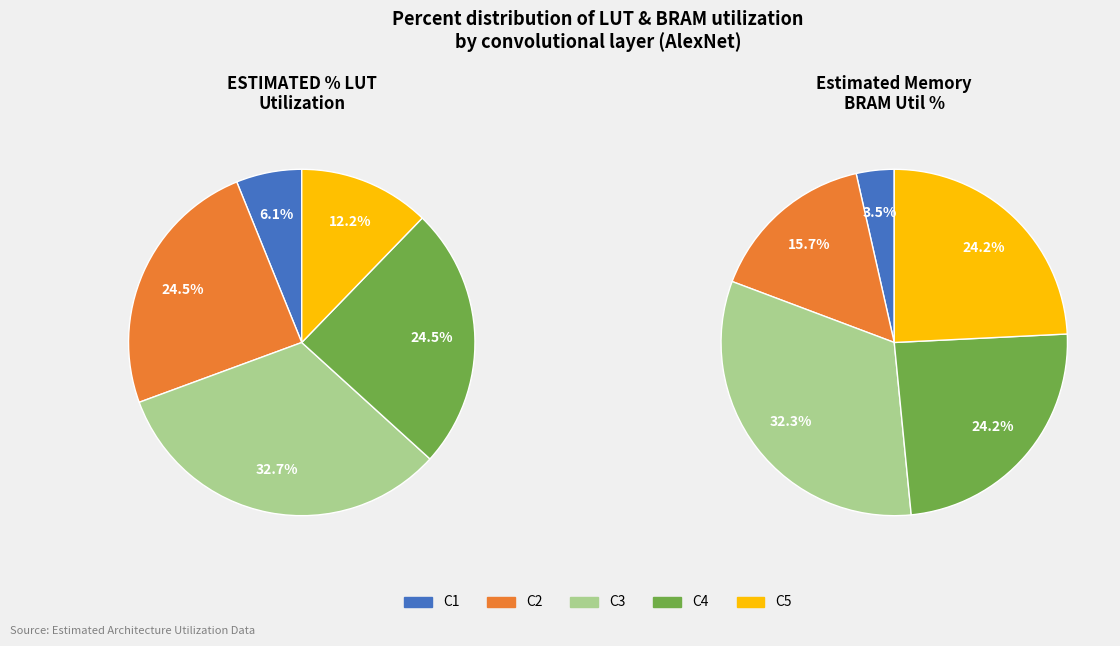

Do C4 and C2 together represent more than half of the pie?

No